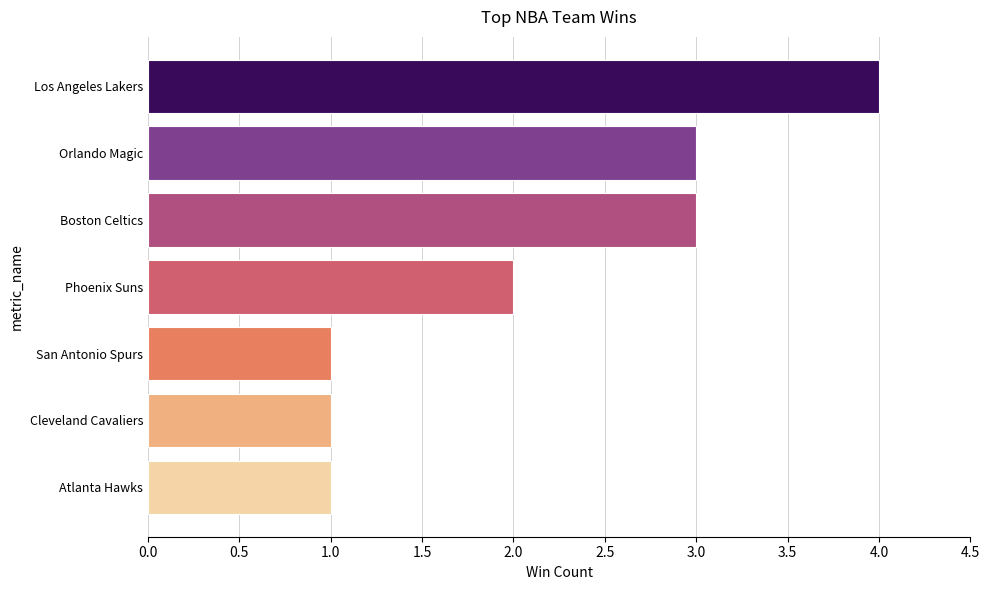

Reading top to bottom, extract all data points from this chart.

Los Angeles Lakers=4	Orlando Magic=3	Boston Celtics=3	Phoenix Suns=2	San Antonio Spurs=1	Cleveland Cavaliers=1	Atlanta Hawks=1